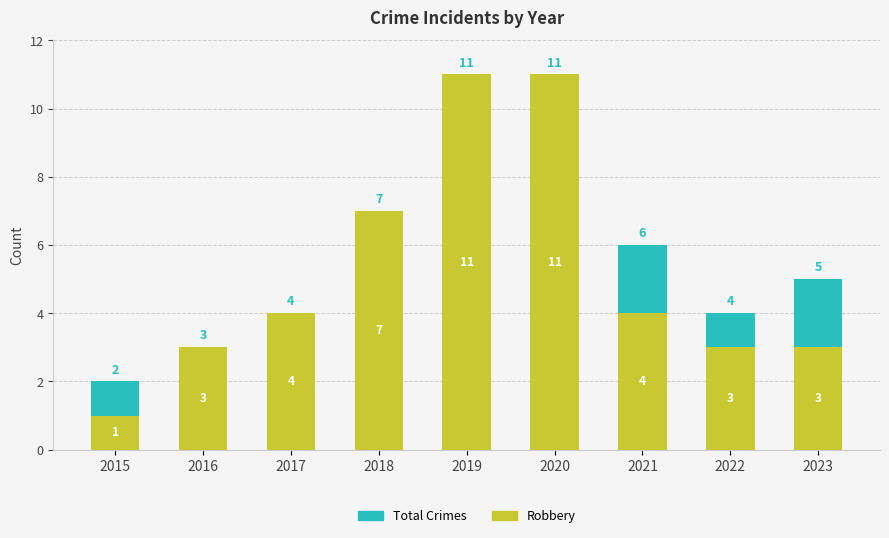

What is the greatest value displayed?

11